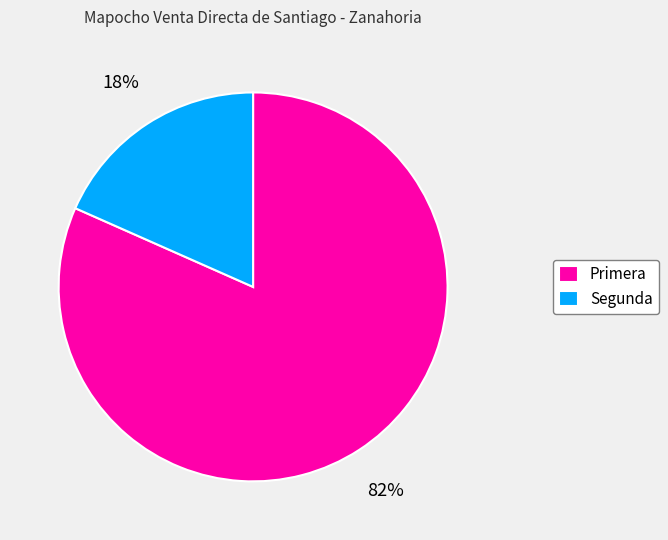

Does Segunda account for over 50% of the chart?

No